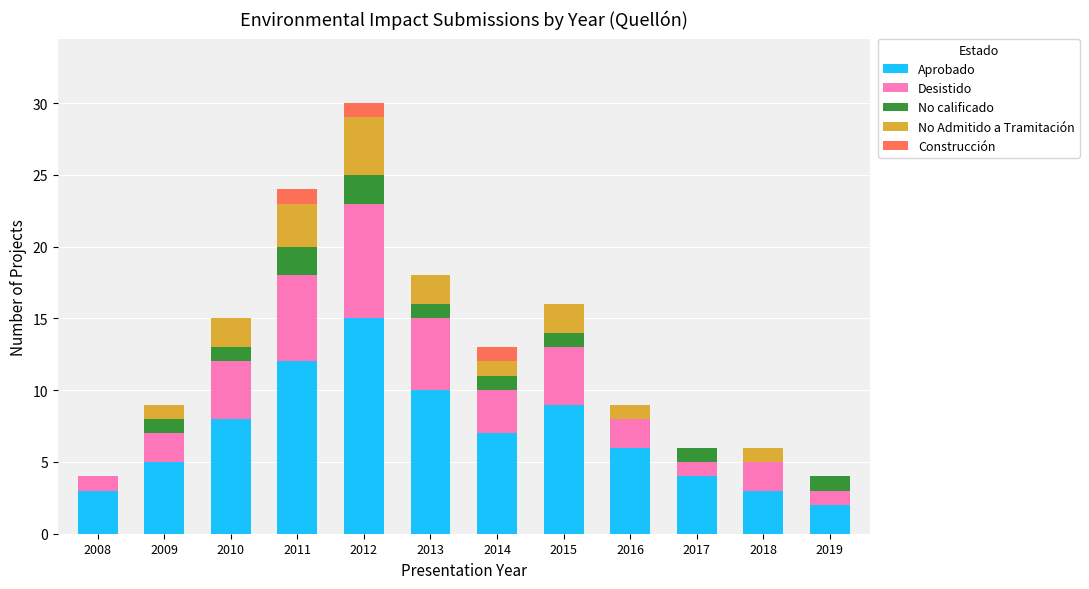

What is the total value across all series at 2014?

13